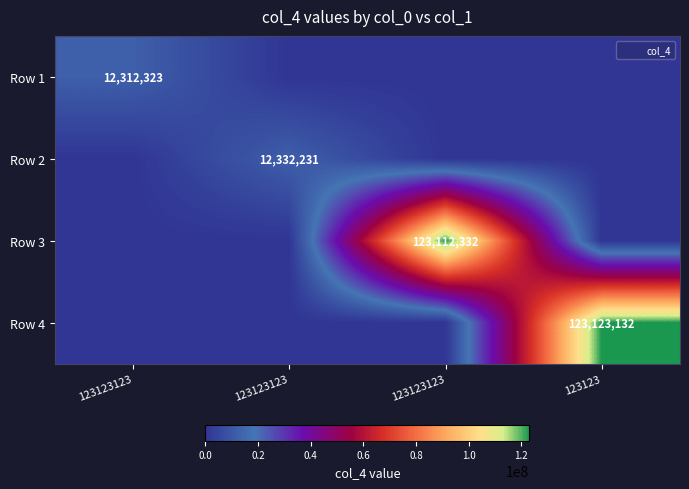

What is the average value of the Row 3 series?

30778083